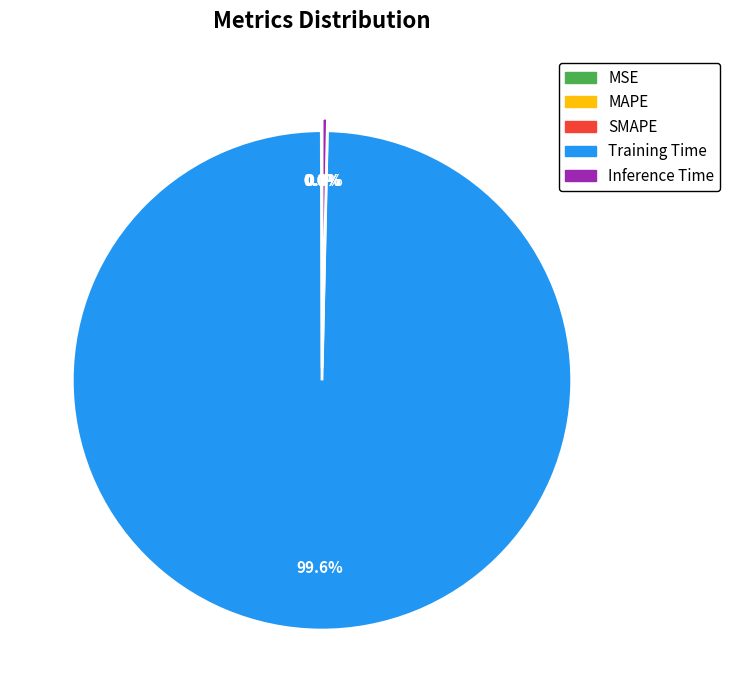

What is the largest slice in the pie chart?

Training Time